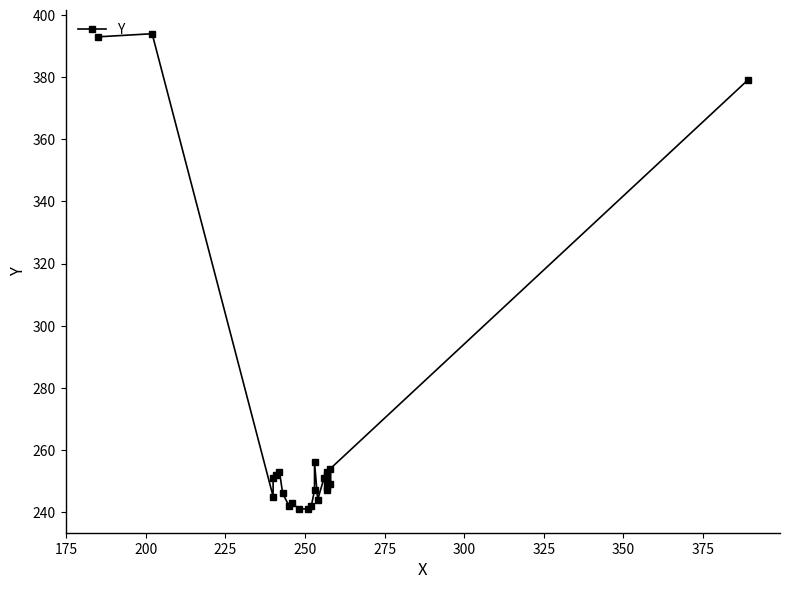

Count the number of data series in this chart.

1